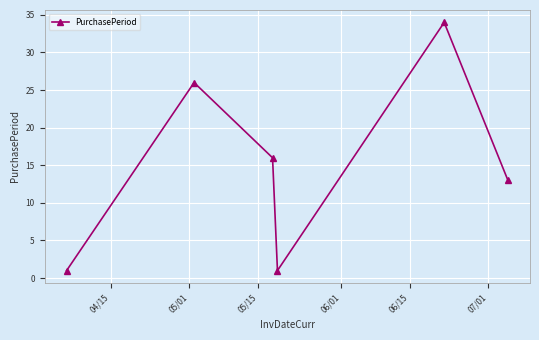

How many points are higher than both their immediate neighbors (excluding endpoints)?

2